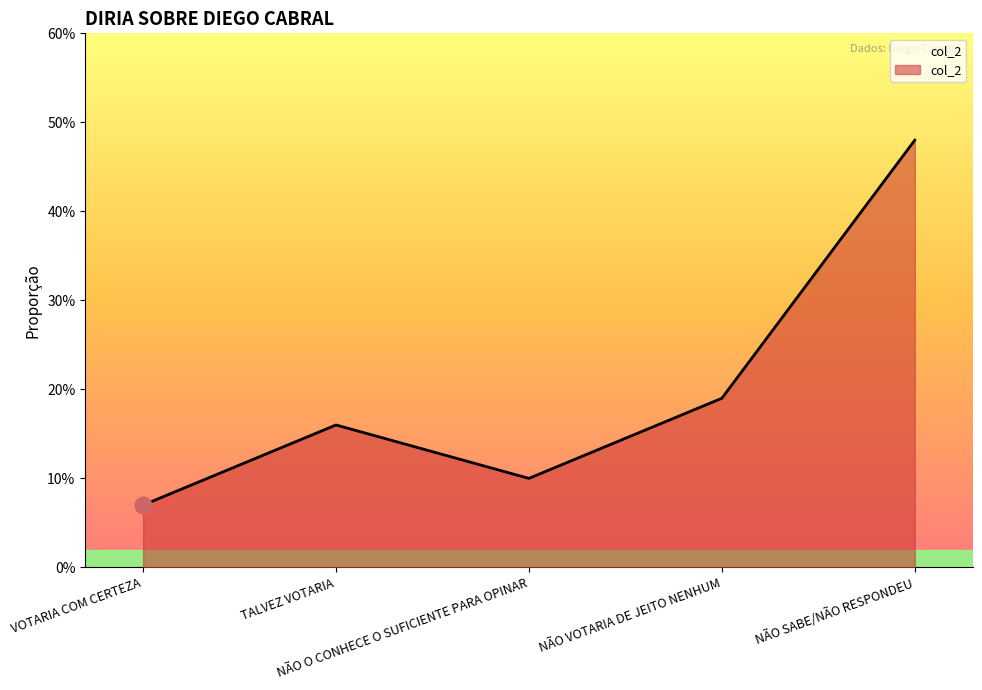

What is the change in value from VOTARIA COM CERTEZA to TALVEZ VOTARIA?

+0.1